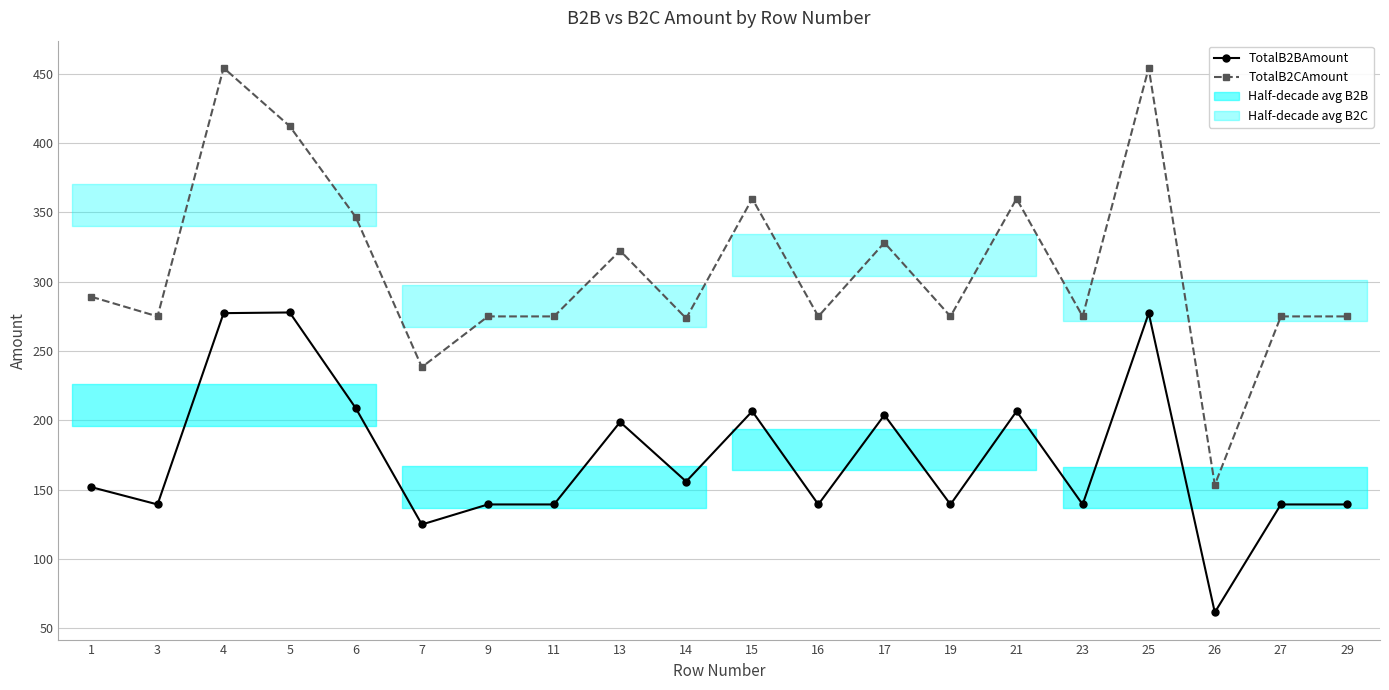

Where is the first local minimum for TotalB2BAmount?

3